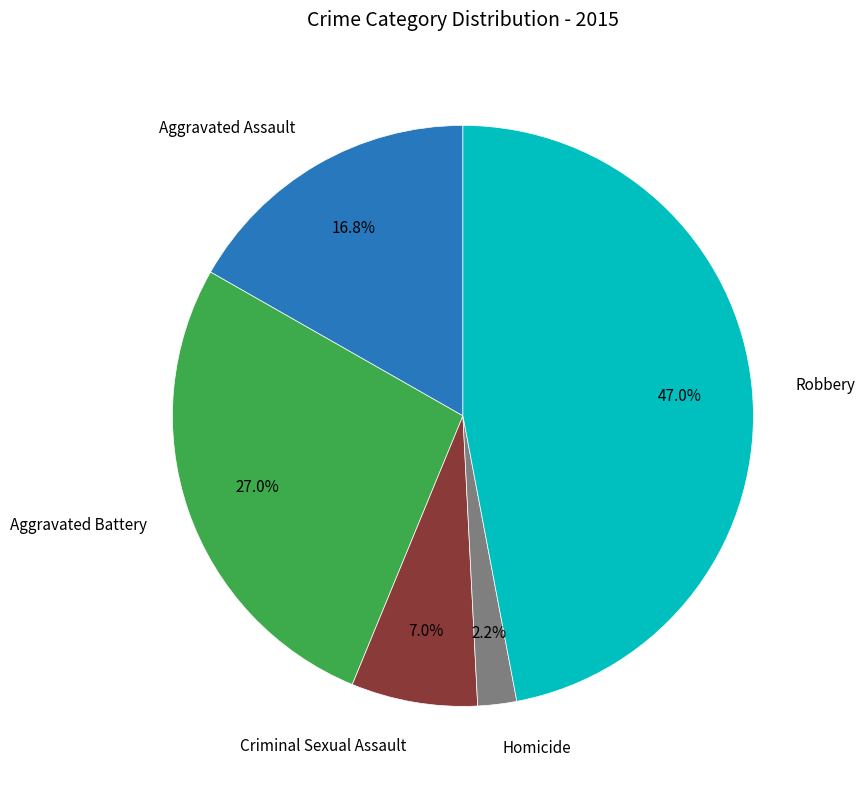

To the nearest percent, what percentage of the pie is Criminal Sexual Assault?

7%